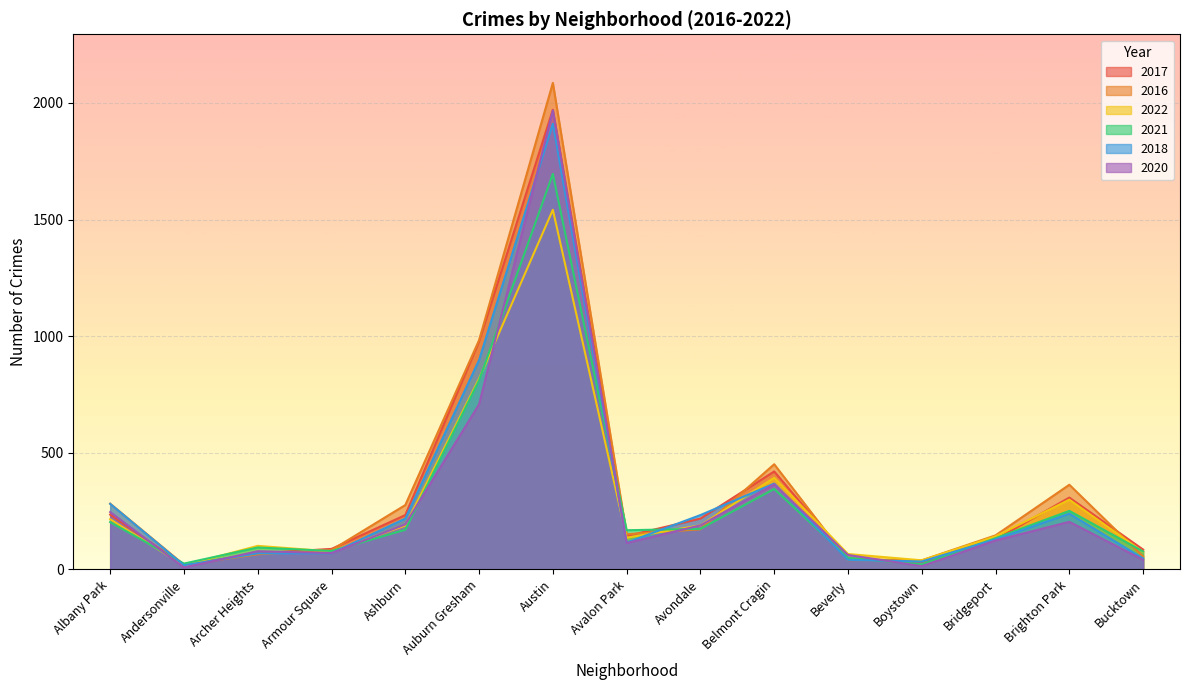

What is the value of the 2017 point at the 6th from the left?

978